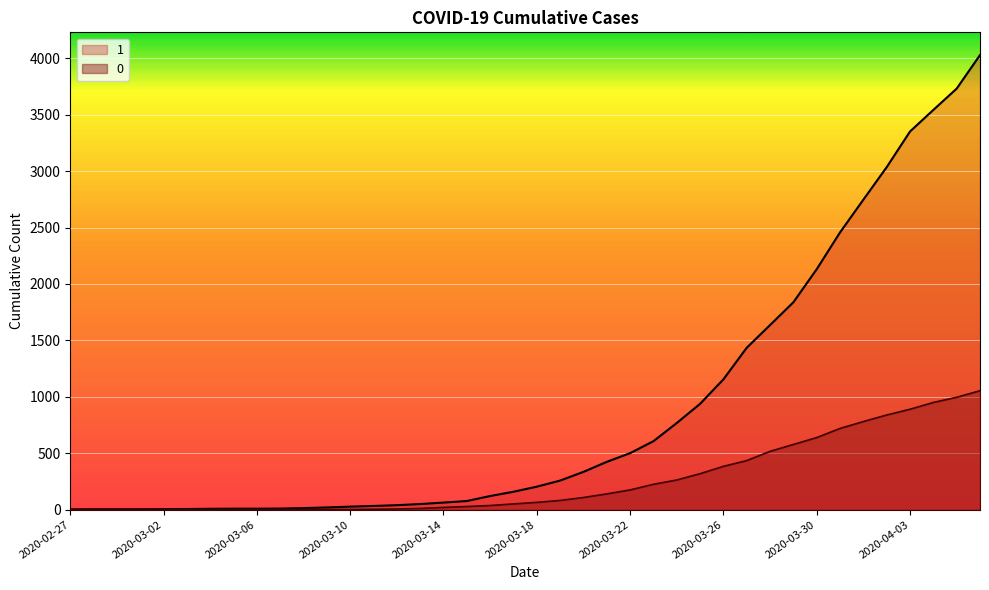

What position from the left is 2020-04-01?

35